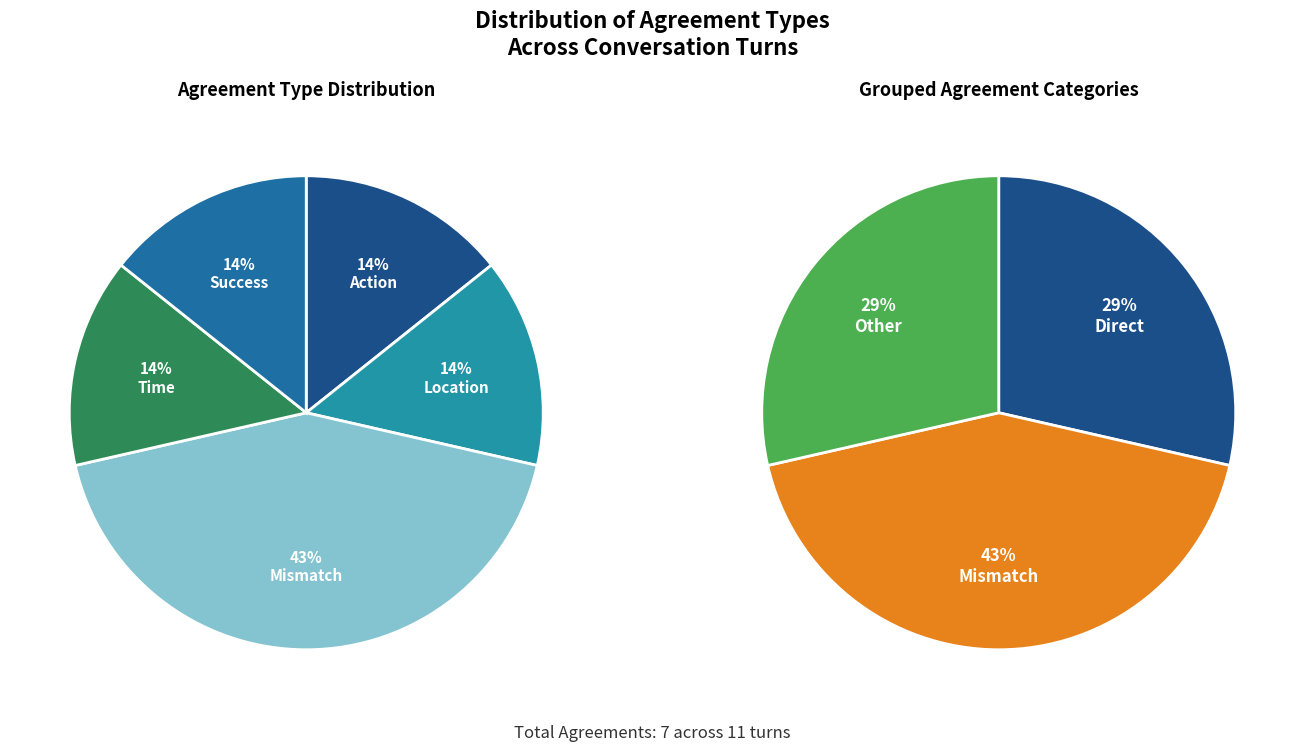

The Turn 4 slice represents 1% of the pie. True or false?

False